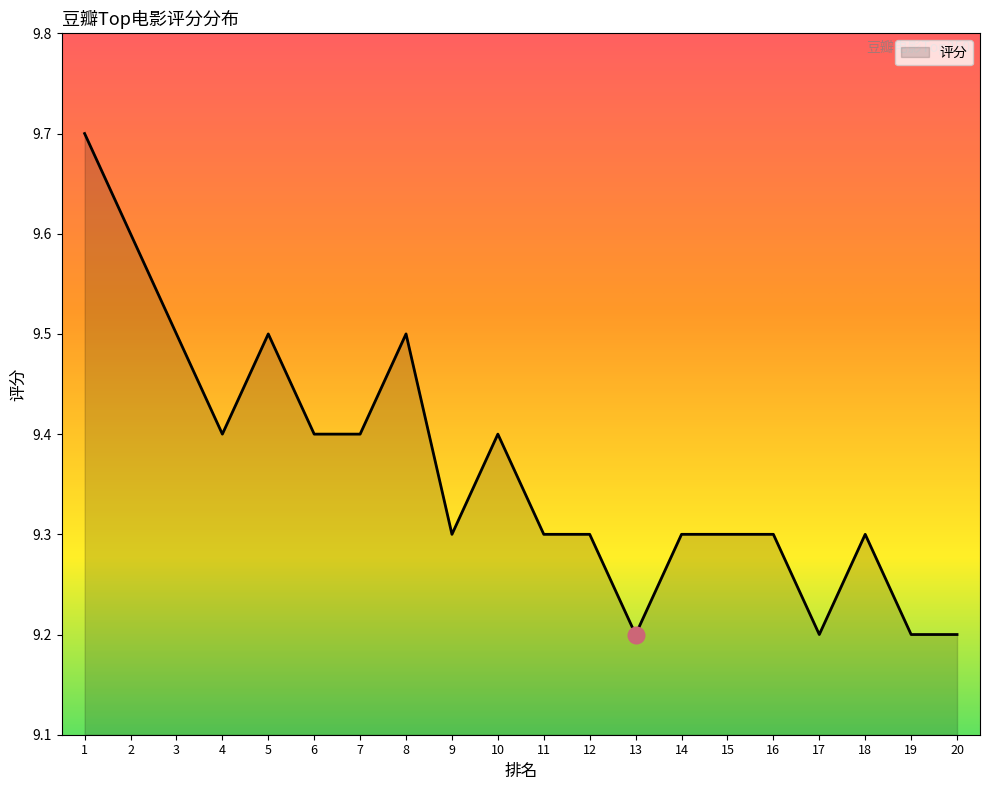

How many lines are shown in the chart?

1